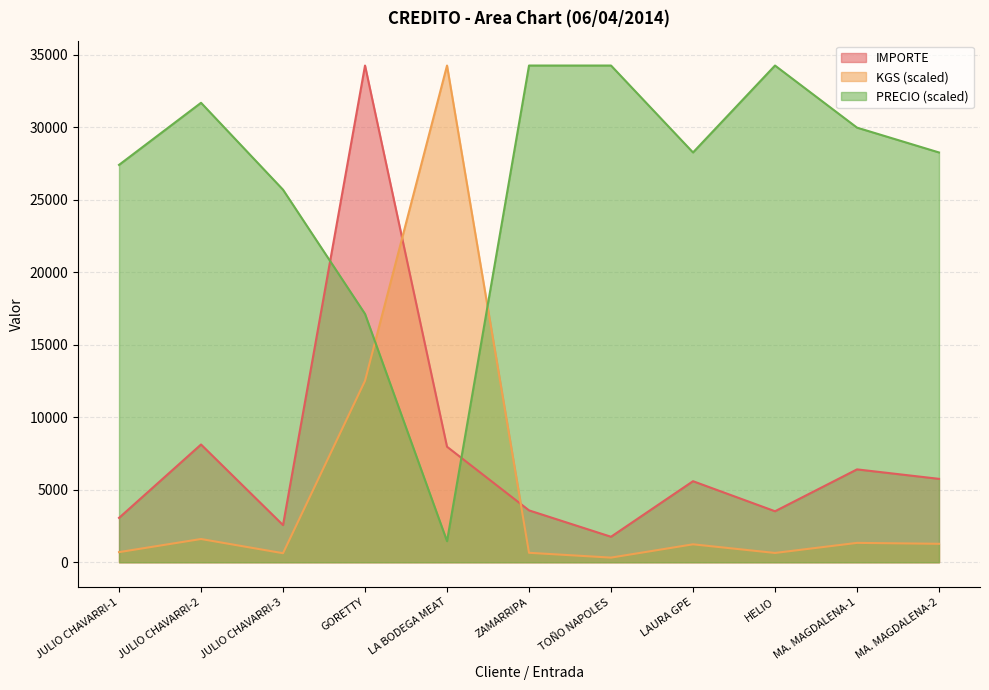

What is the difference between the maximum and minimum values in the IMPORTE series?

32510.0